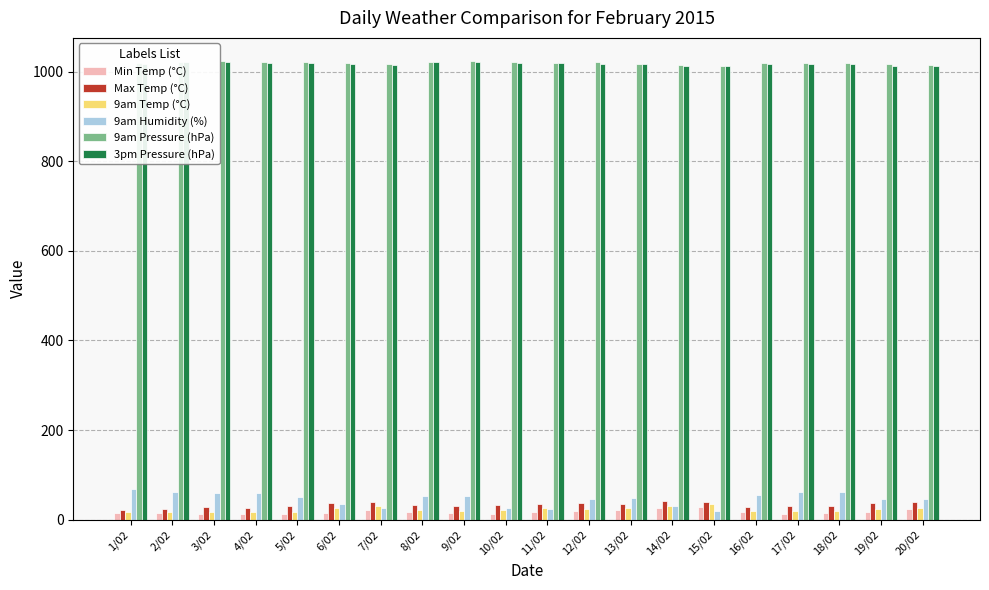

Is it true that 9am Pressure (hPa) equals 1832.9 at 8/02?

False